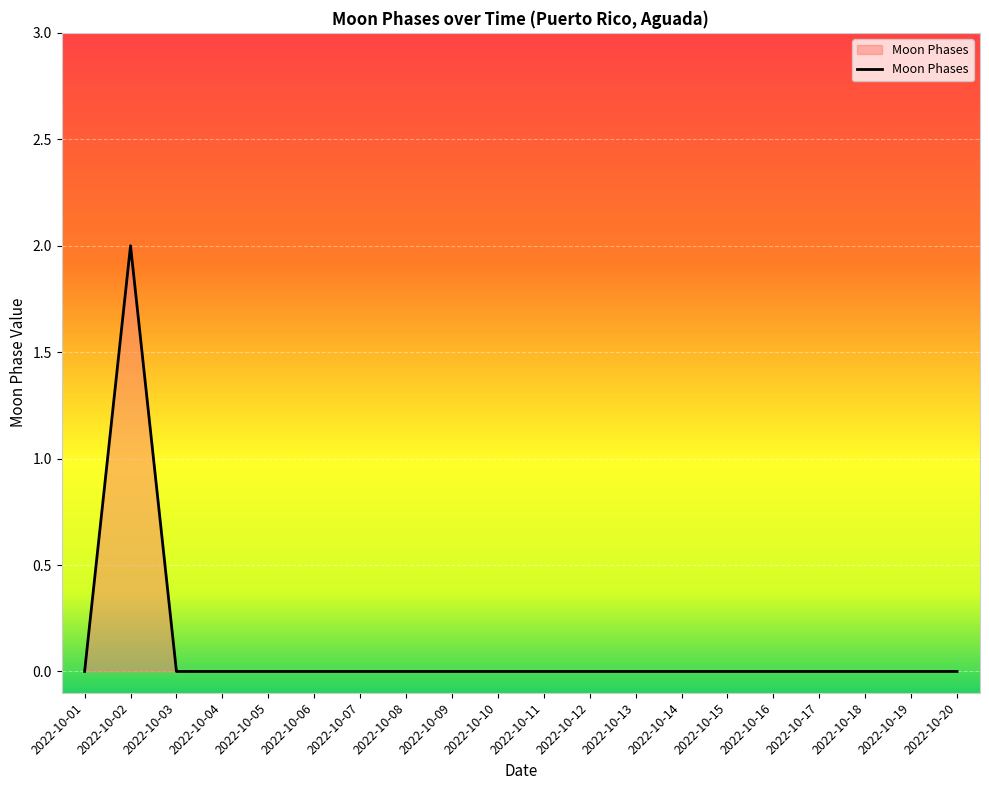

Is it true that the value at 2022-10-09 is -1?

False